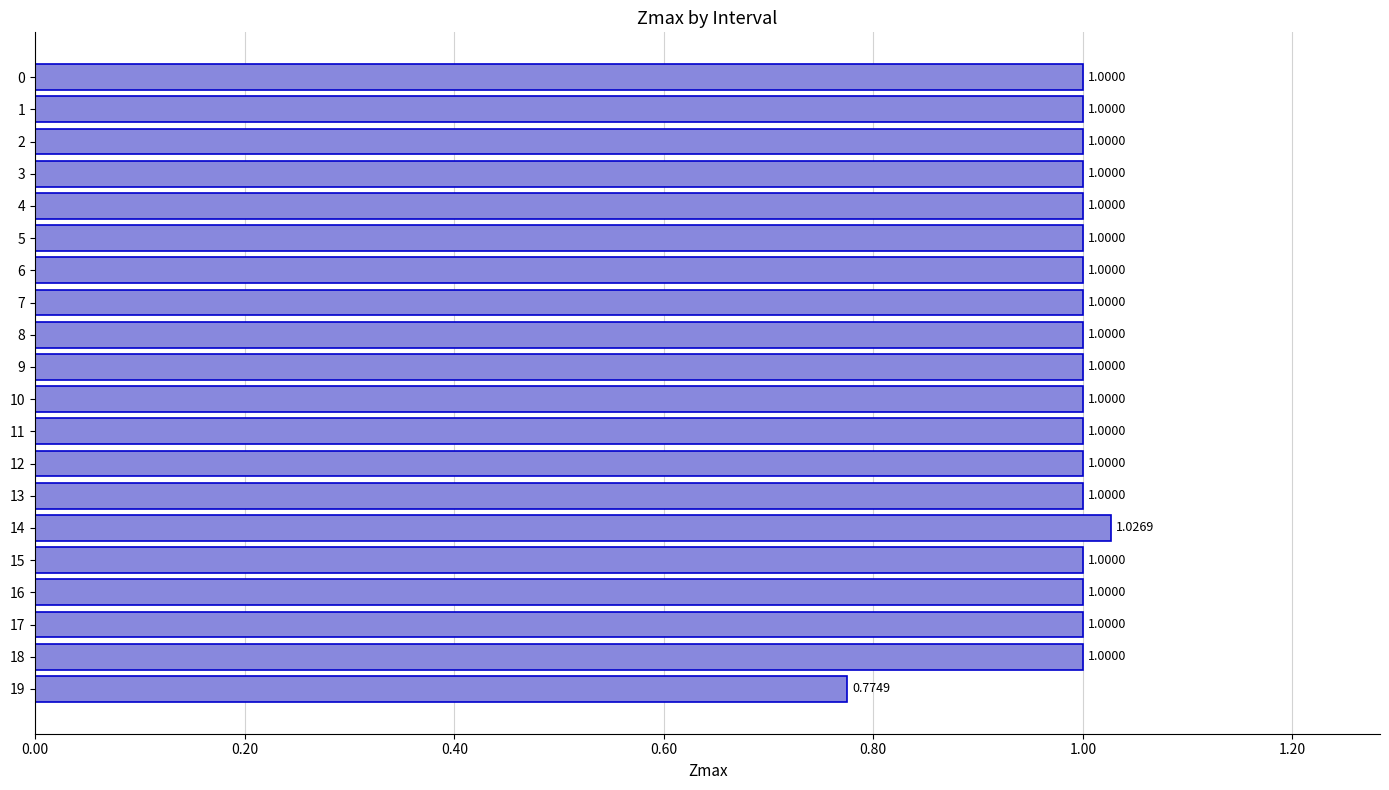

What is the sum of the values at 1 and 15?

2.0